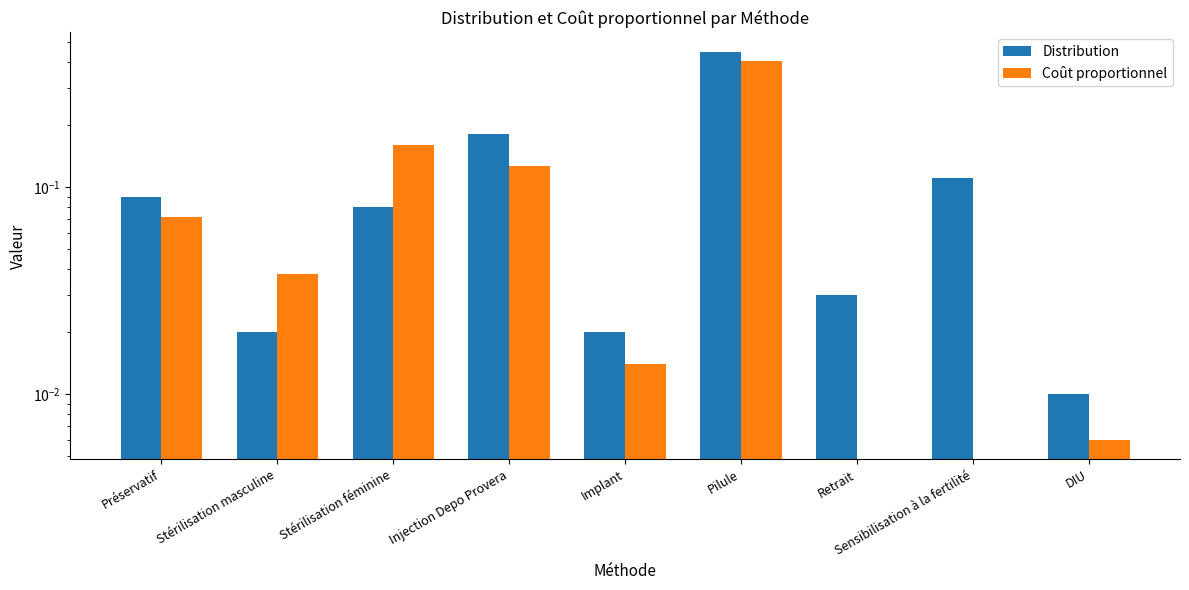

How many distinct data groups are displayed?

2